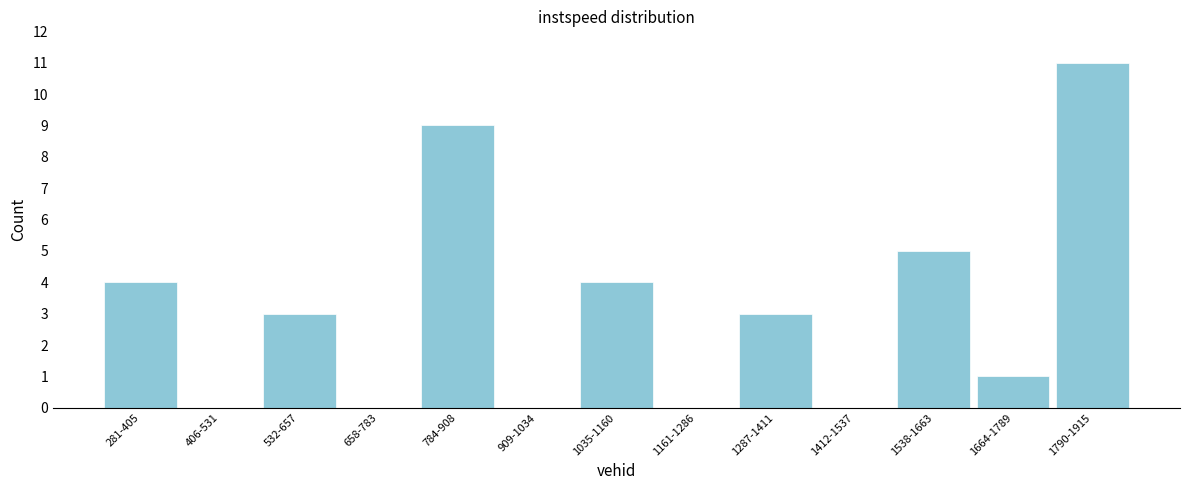

Reading right to left, extract all data points from this chart.

1790-1915=11	1664-1789=1	1538-1663=5	1412-1537=0	1287-1411=3	1161-1286=0	1035-1160=4	909-1034=0	784-908=9	658-783=0	532-657=3	406-531=0	281-405=4